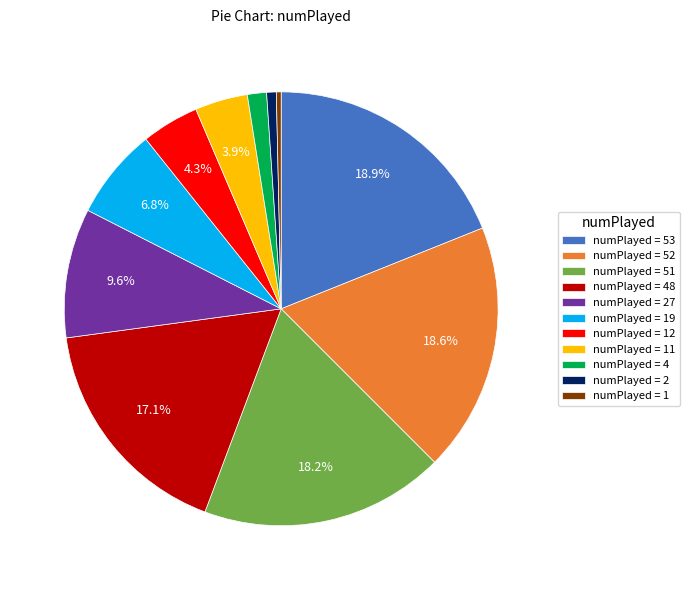

Combined, do numPlayed = 51 and numPlayed = 1 account for over 50%?

No